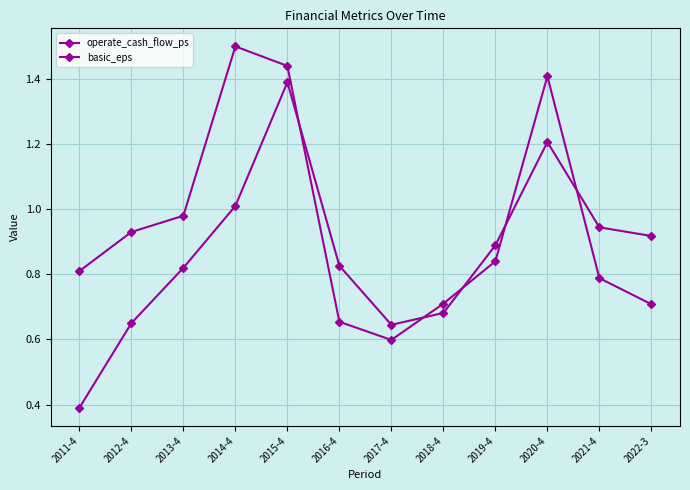

Which label corresponds to the smallest value in the chart?

2011-4